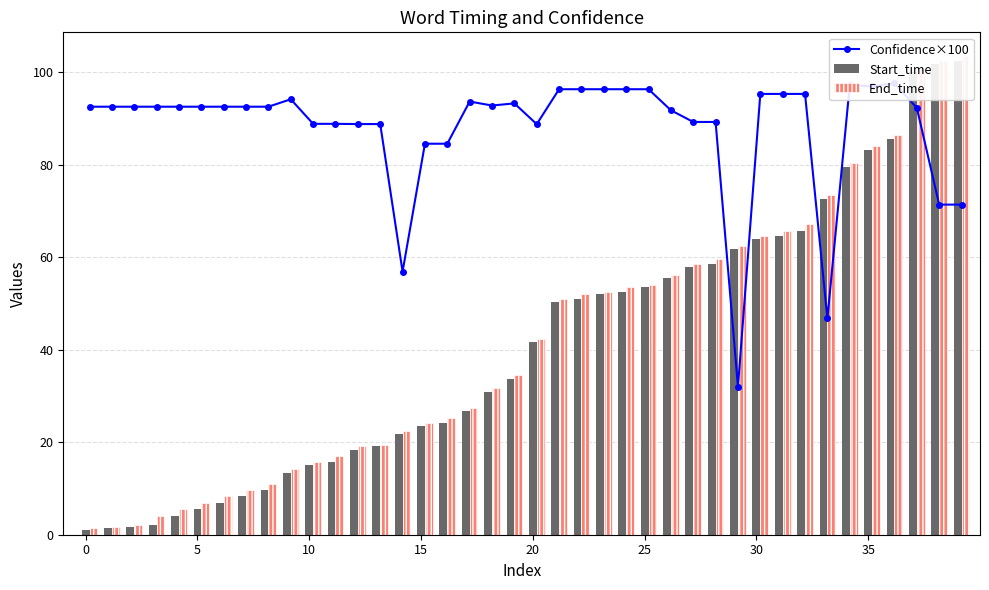

Reading right to left, list all the values displayed in this chart.

Confidence×100: 71.4	71.4	92.3	97.7	97.0	97.2	46.8	95.4	95.4	95.4	32.0	89.3	89.3	91.8	96.4	96.4	96.4	96.4	96.4	88.8	93.3	92.8	93.7	84.6	84.6	56.9	88.8	88.8	88.9	88.9	94.2	92.6	92.6	92.6	92.6	92.6	92.6	92.6	92.6	92.6
Start_time: 102.5	101.9	100.0	85.6	83.3	79.6	72.7	65.6	64.7	64.0	61.7	58.6	57.9	55.5	53.6	52.5	52.0	51.0	50.3	41.6	33.6	30.8	26.7	24.2	23.6	21.7	19.1	18.4	15.8	15.1	13.4	9.7	8.4	6.9	5.6	4.1	2.1	1.7	1.4	1.0
End_time: 103.5	102.5	100.9	86.4	84.1	80.5	73.4	67.2	65.6	64.7	62.4	59.7	58.6	56.2	54.1	53.6	52.5	52.0	51.0	42.4	34.6	31.7	27.4	25.2	24.2	22.4	19.4	19.1	17.1	15.8	14.2	10.9	9.7	8.4	6.9	5.6	4.1	2.1	1.7	1.4